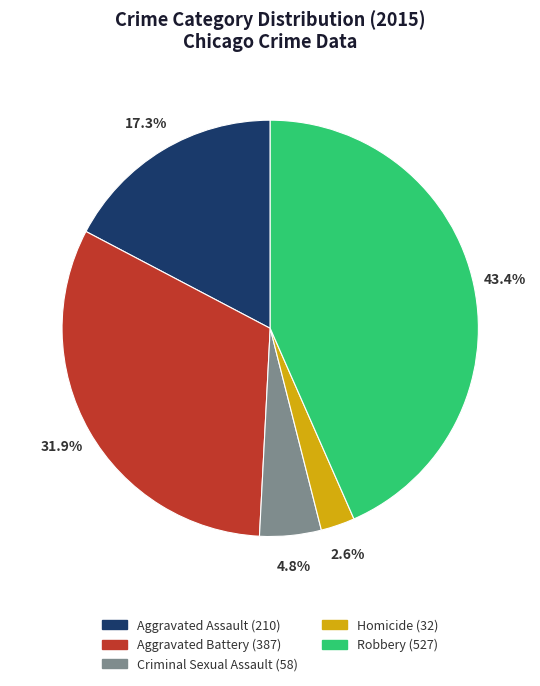

What is the largest slice in the pie chart?

Robbery